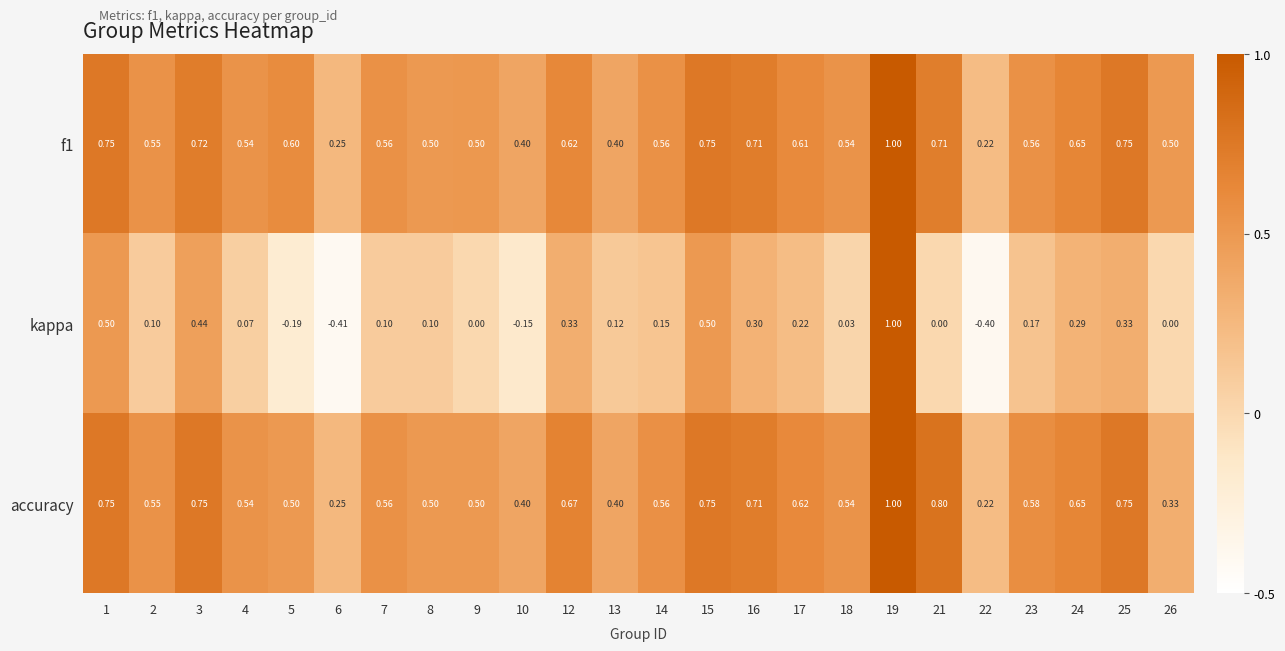

Is the value of f1 at 14 greater than the value of kappa at 4?

Yes